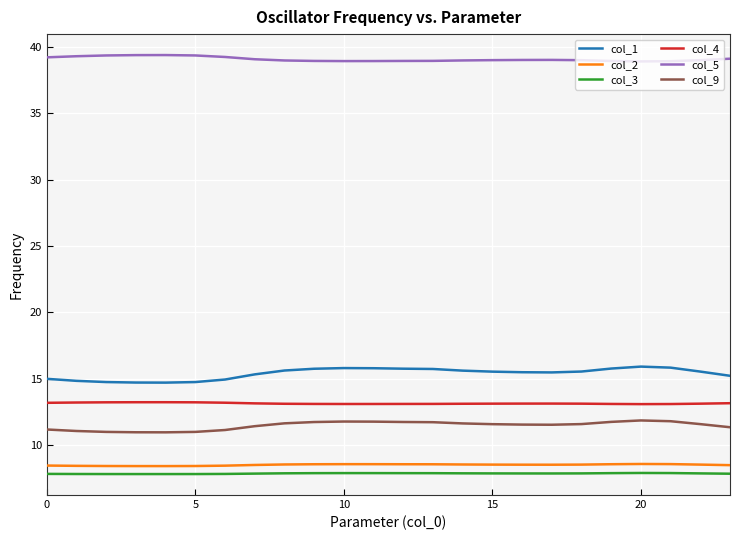

How many categories are shown in the chart?

24